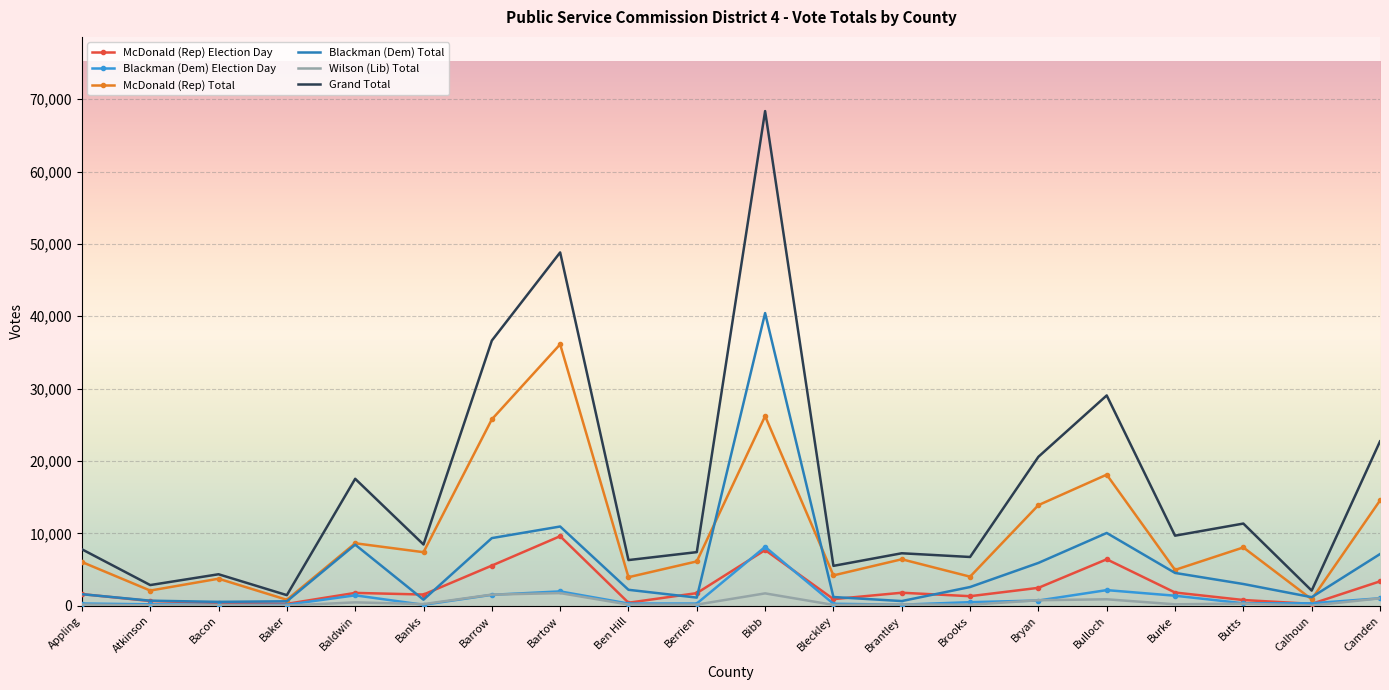

Where does the Blackman (Dem) Total series first go above 2586?

Baldwin